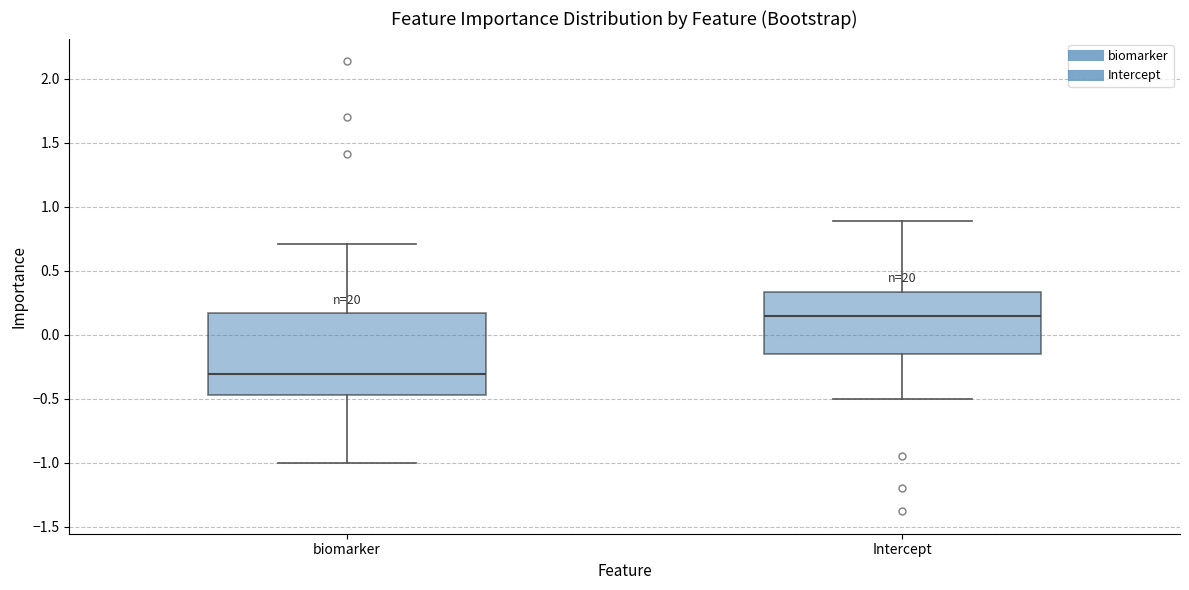

Reading left to right, transcribe this box plot: for each box, give where its median line is, the range the box spans, and where its two whiskers end, as read against the y-axis. The values are not printed on the chart, so give them approximately, as read against the axis.

biomarker: median -0.30, box -0.45 to 0.15, whiskers -1.00 to 0.70
Intercept: median 0.15, box -0.15 to 0.35, whiskers -0.50 to 0.90